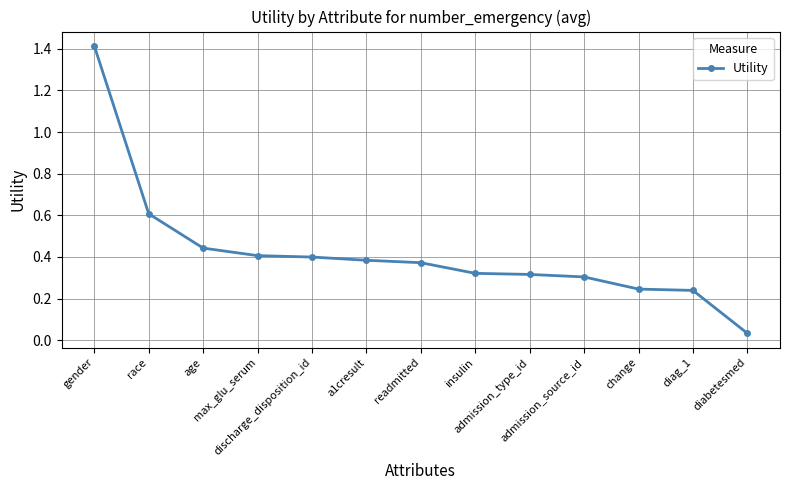

What is the difference between the maximum and minimum values?

1.4